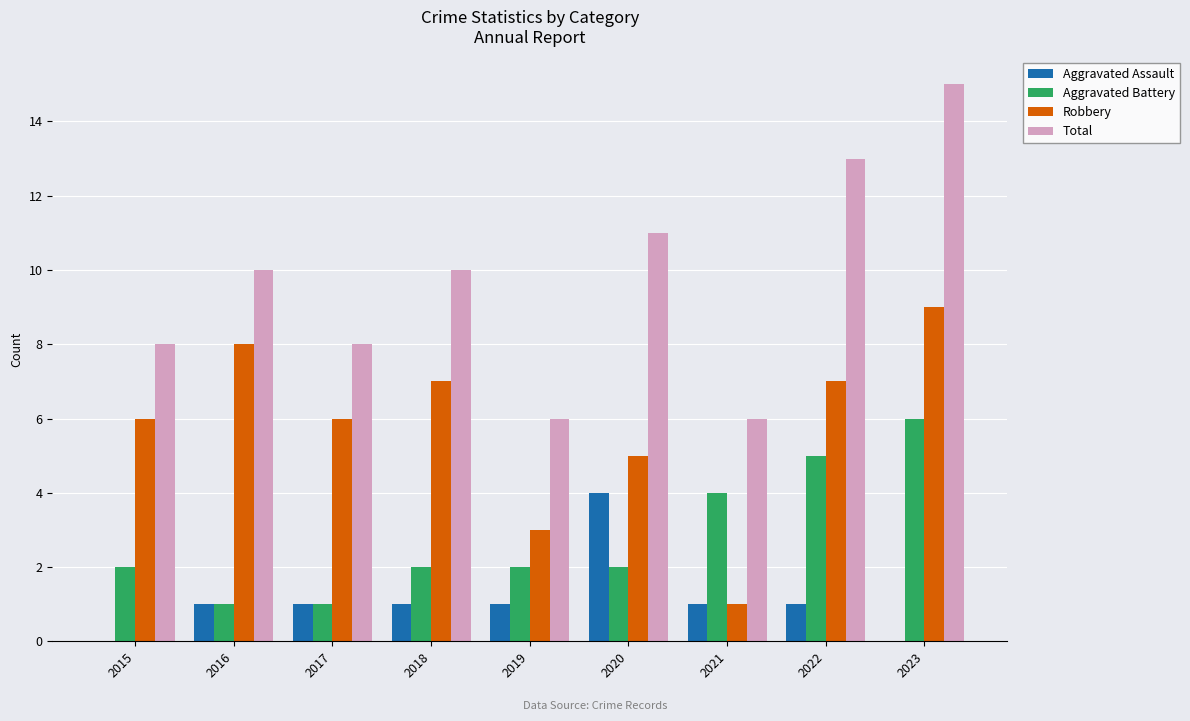

At which label is Robbery closest to 5?

2020